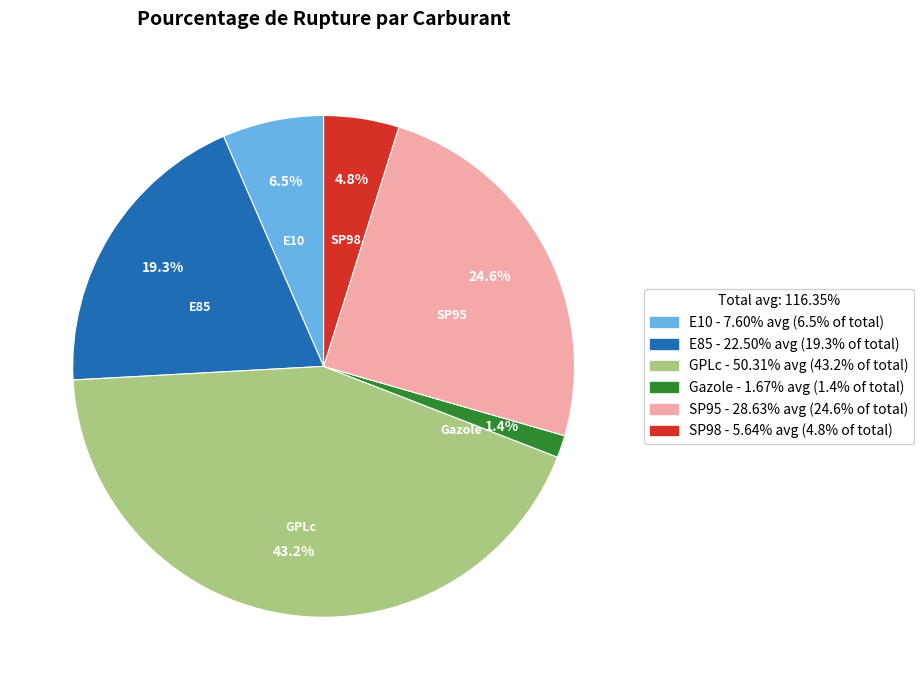

What is the ratio of the value at GPLc to the value at E85?

2.2